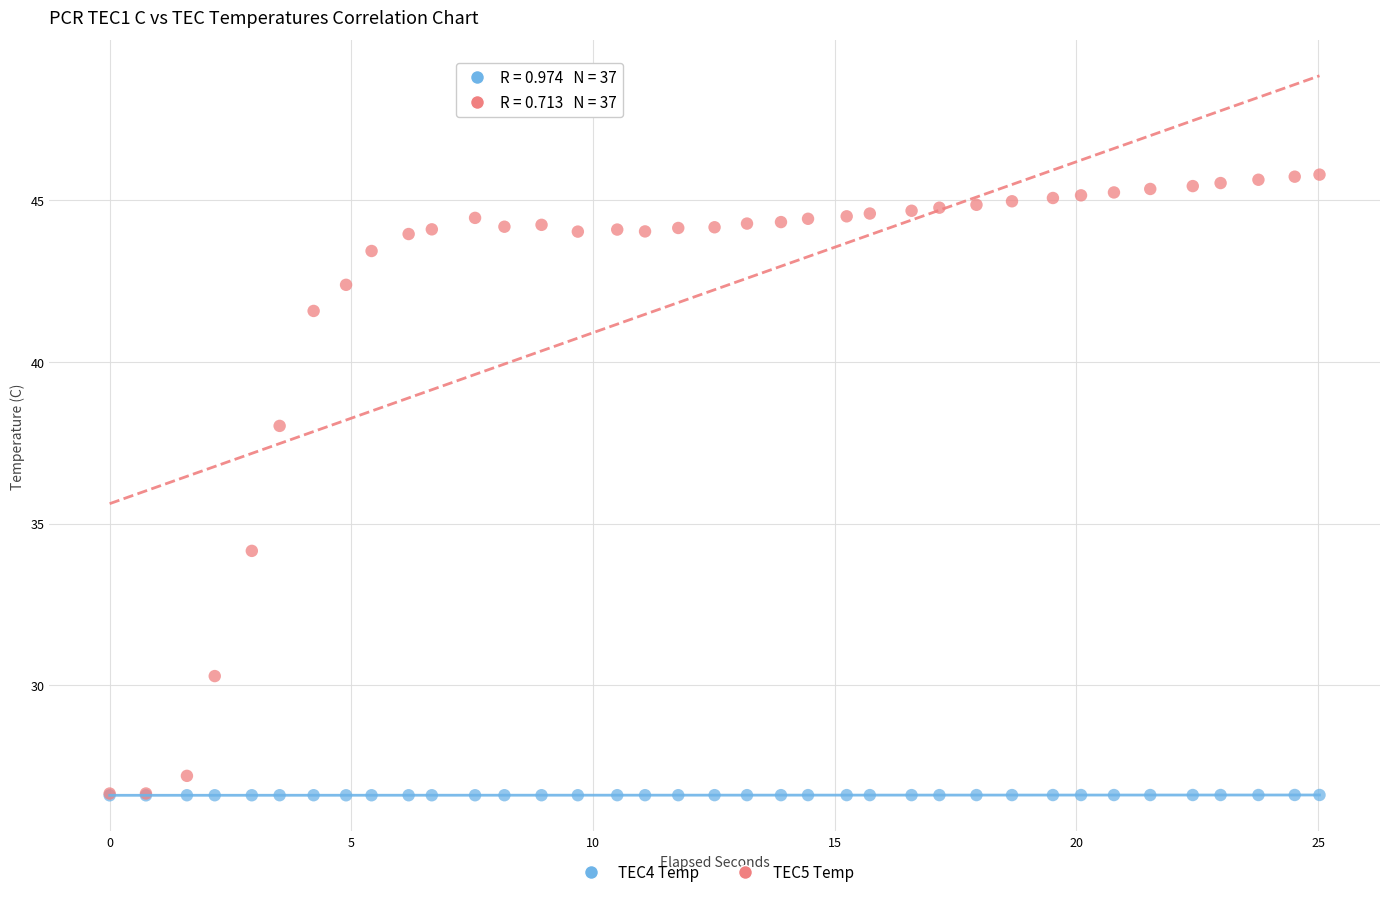

Which series reaches the maximum Y coordinate?

TEC5 Temp